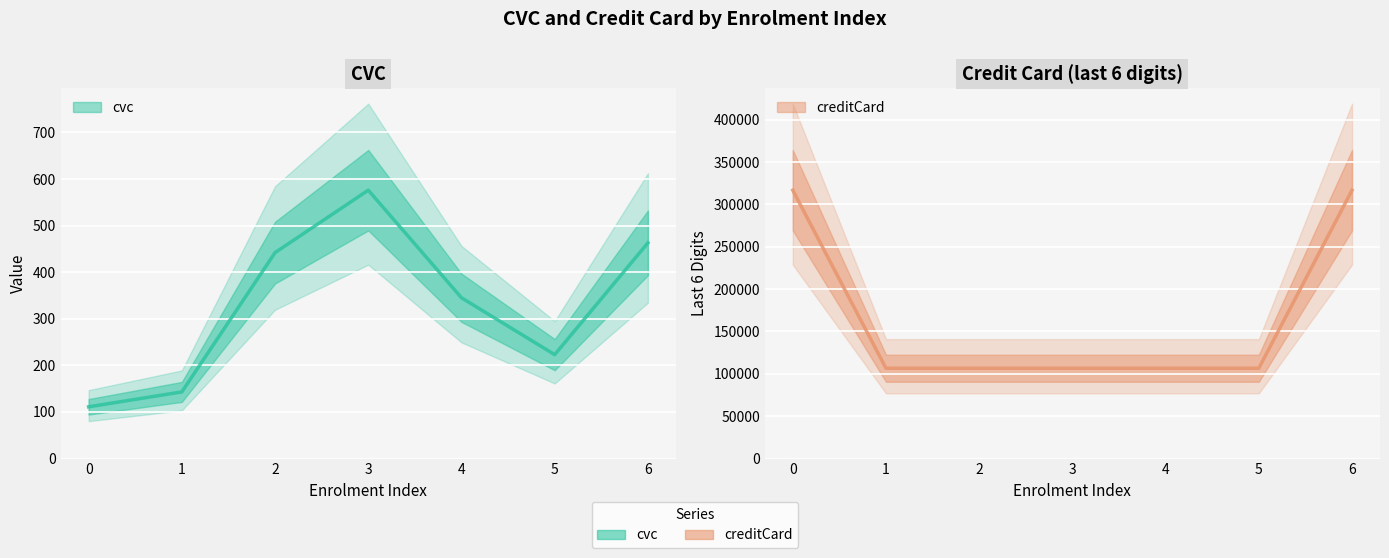

Which series has the largest range (max minus min)?

creditCard